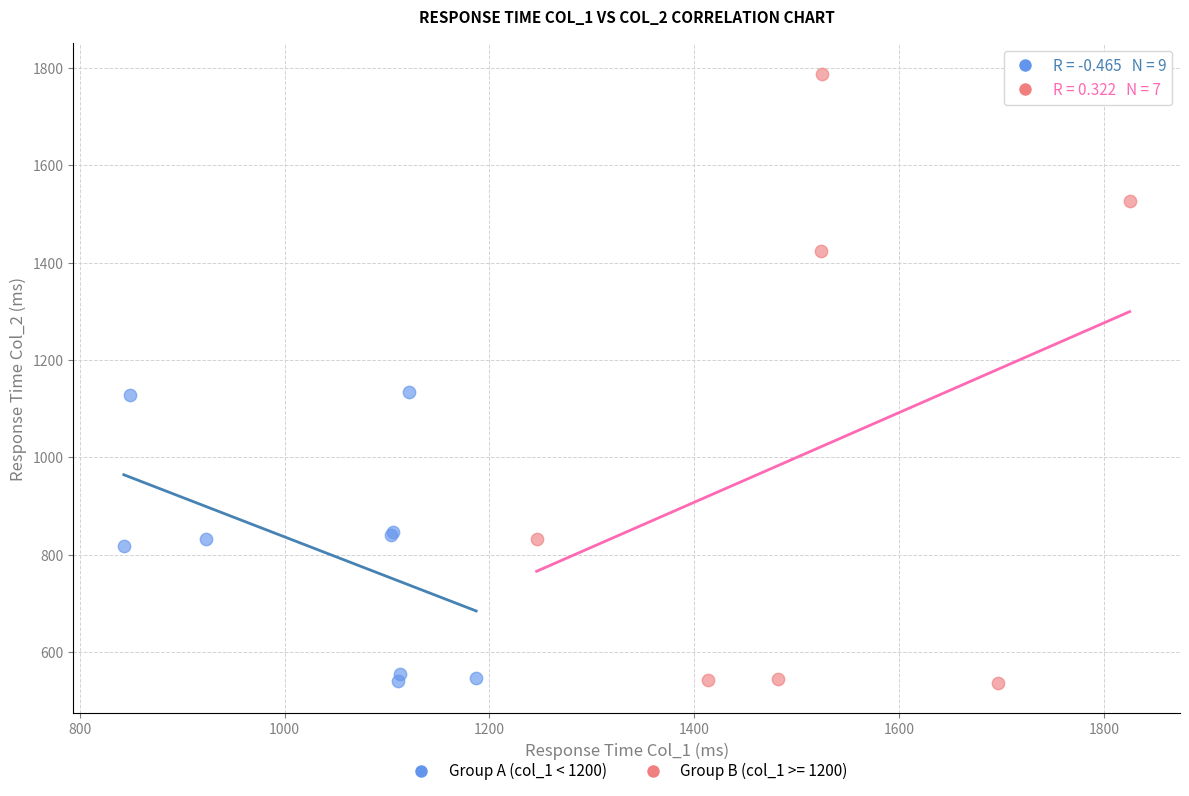

Which series has the widest spread of Y values?

Group B (col_1 >= 1200)